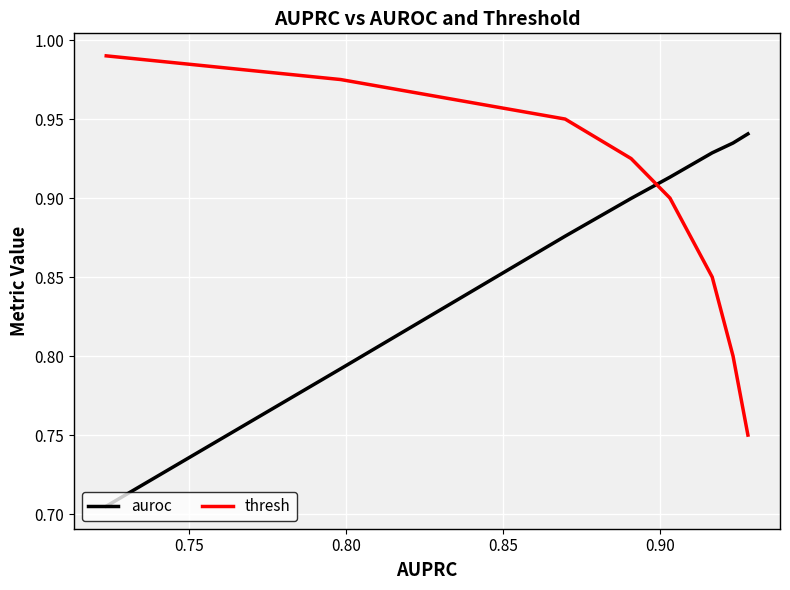

What is the maximum value shown in the chart?

1.0